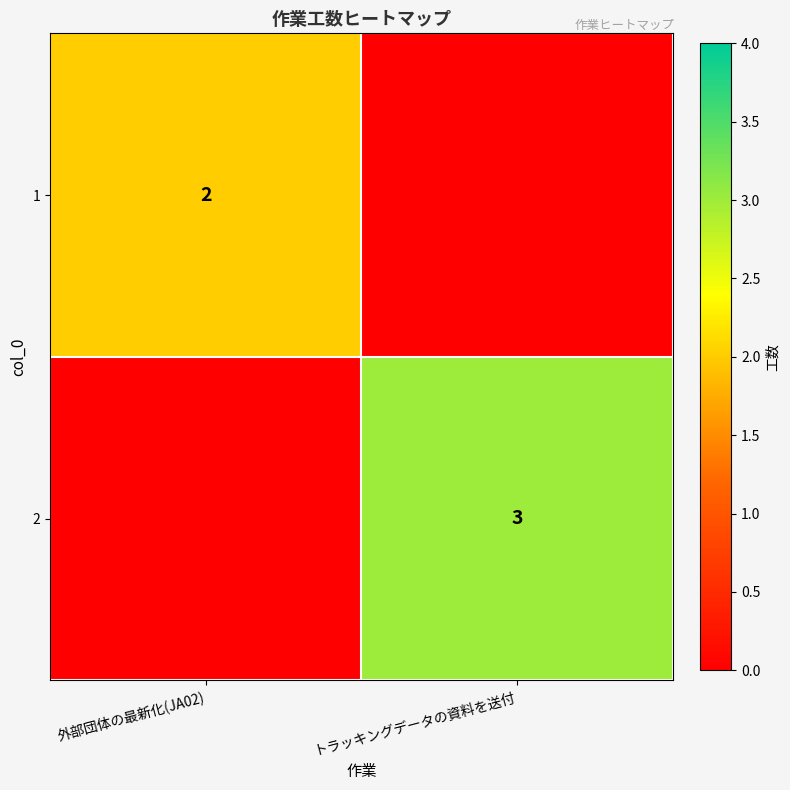

The value of 2 at トラッキングデータの資料を送付 is 3. True or false?

True